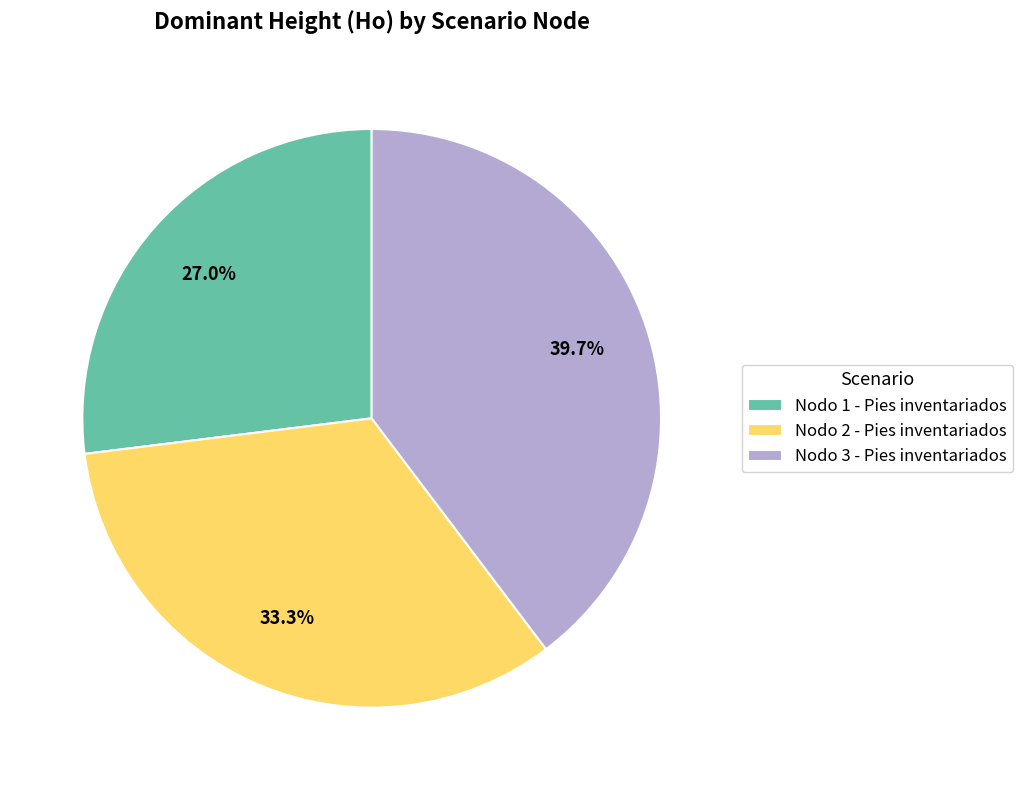

Rank the categories by value from lowest to highest.

Nodo 1 - Pies inventariados, Nodo 2 - Pies inventariados, Nodo 3 - Pies inventariados